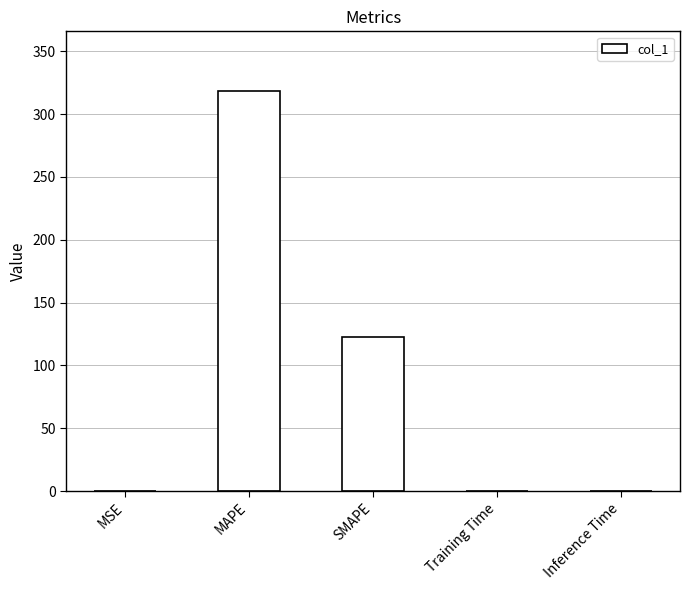

Between Training Time and MAPE, which is larger?

MAPE